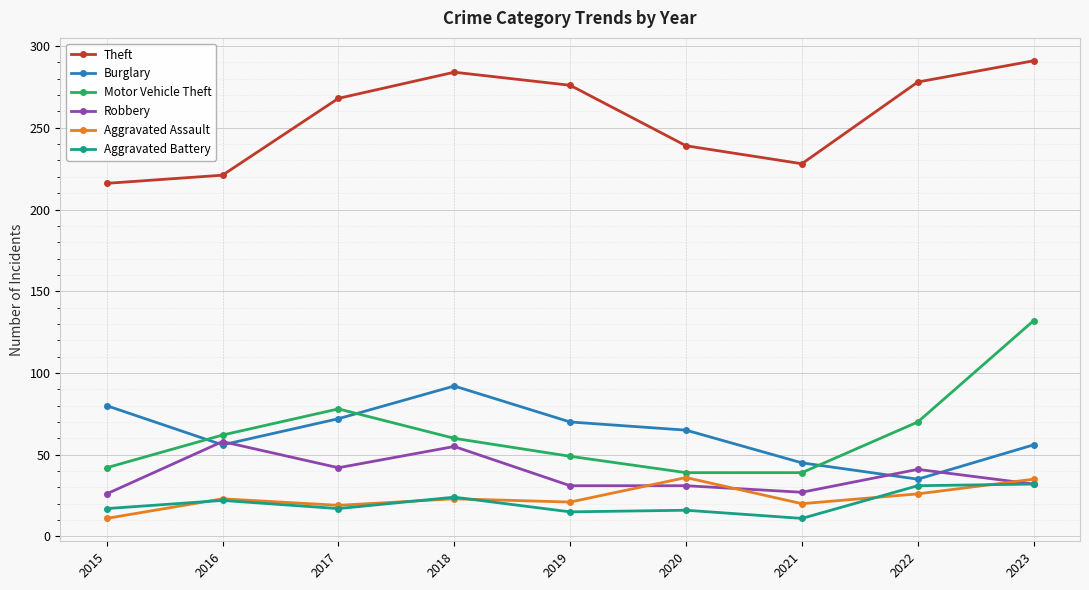

Is it true that Theft equals 122 at 2022?

False